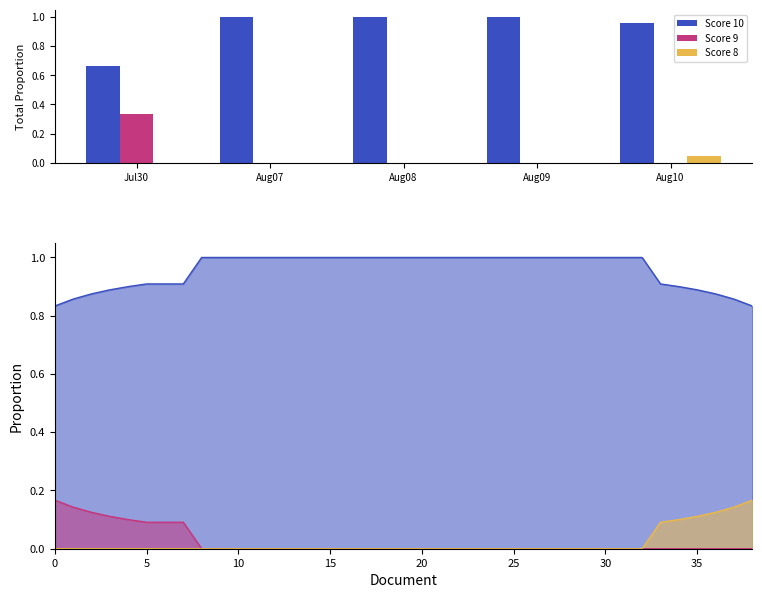

Rank the categories by Score 9 value from lowest to highest.

Aug07, Aug08, Aug09, Aug10, Jul30